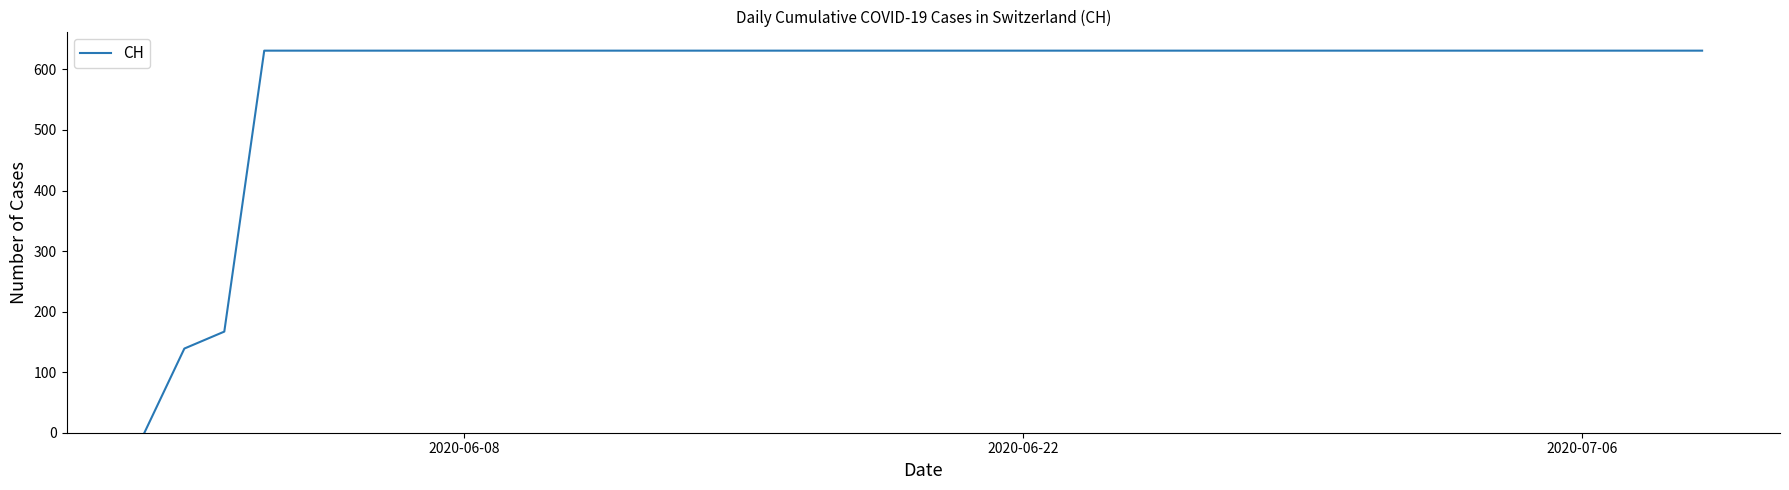

Does the chart have visible grid lines?

No